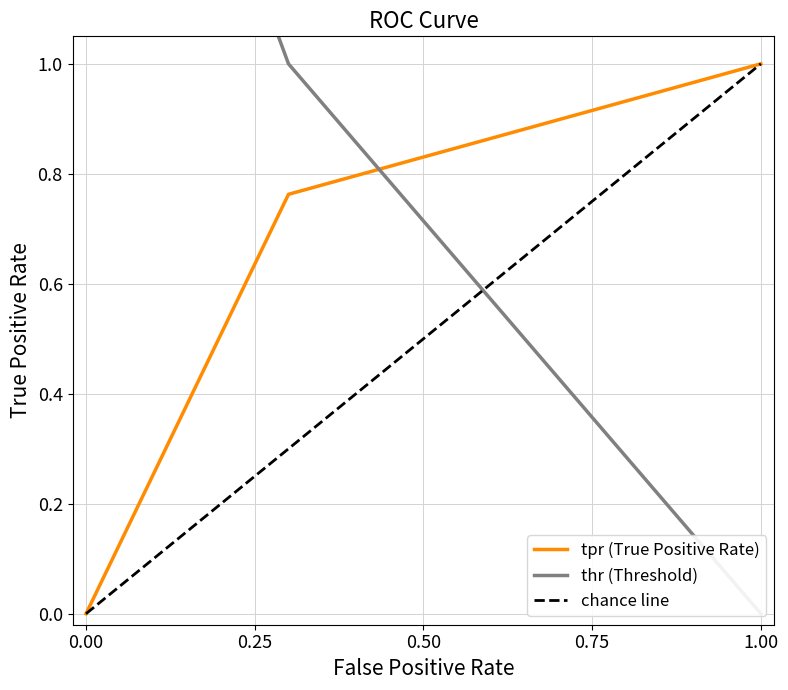

What is the sum of all tpr values?

1.8